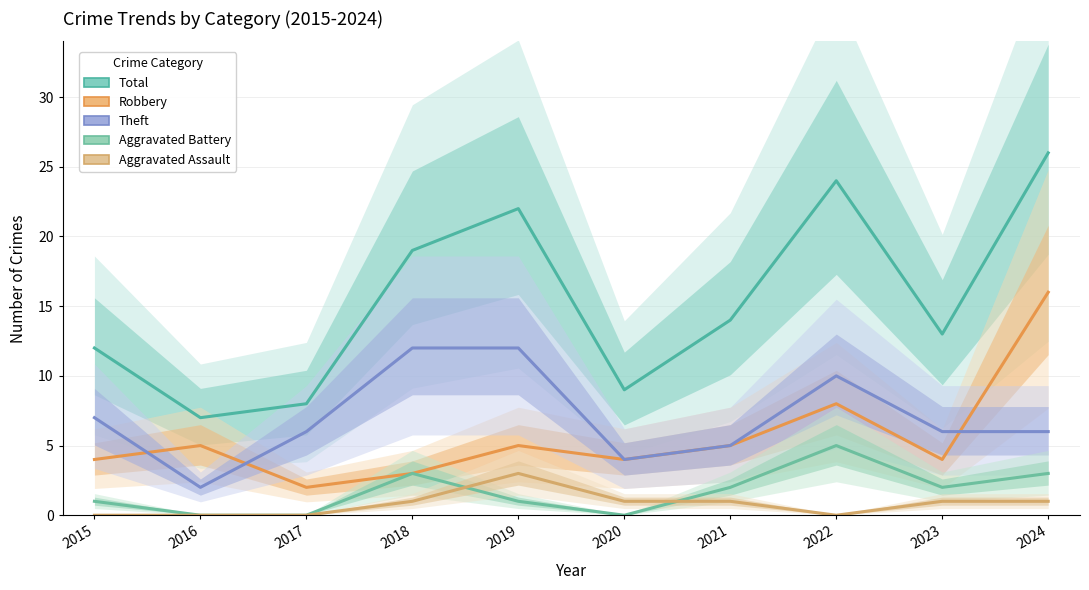

How many data points in Aggravated Battery are above 2?

3